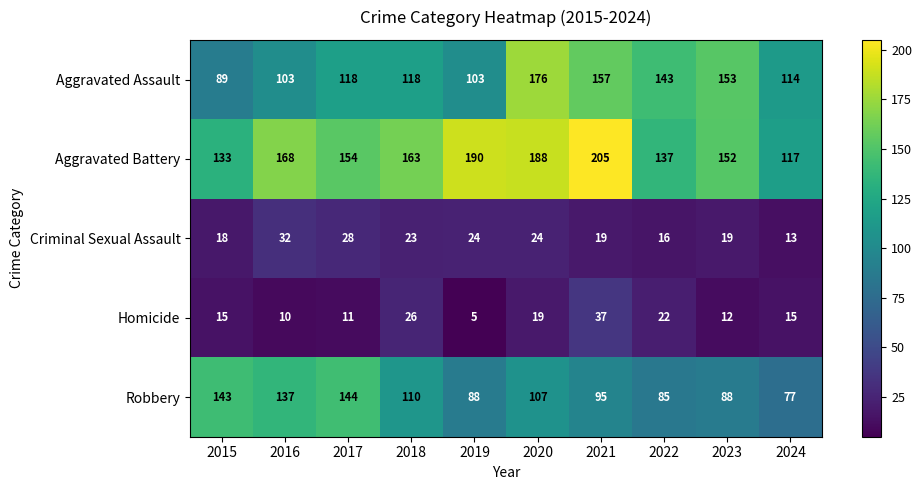

What is the total value across all series at 2019?

410